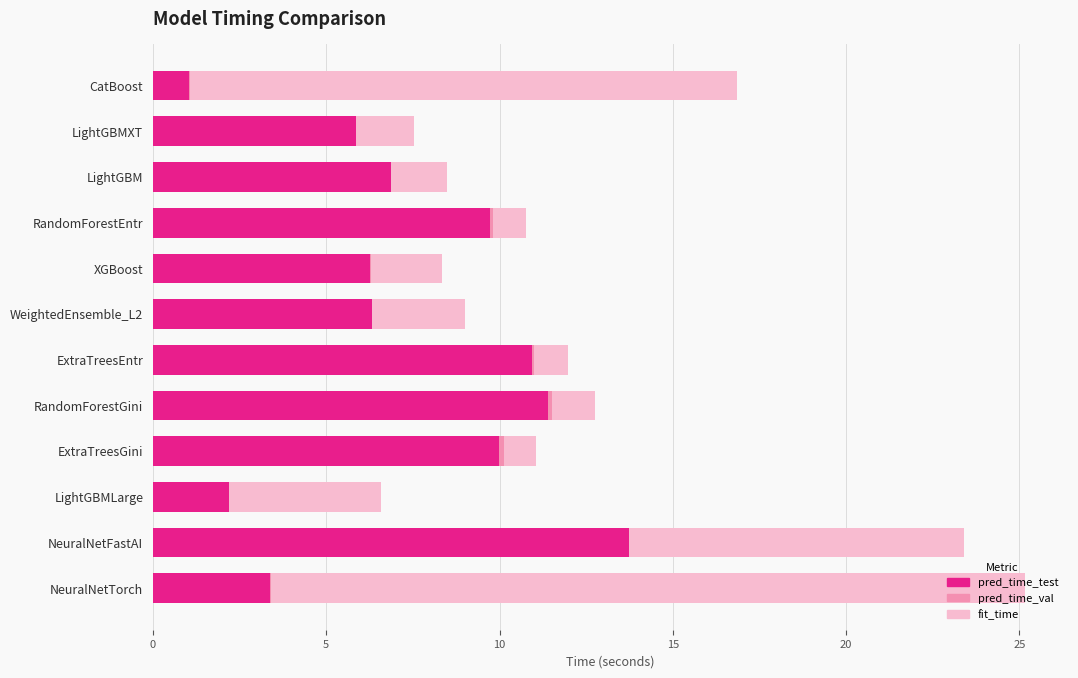

What is the sum of all pred_time_test values?

87.7